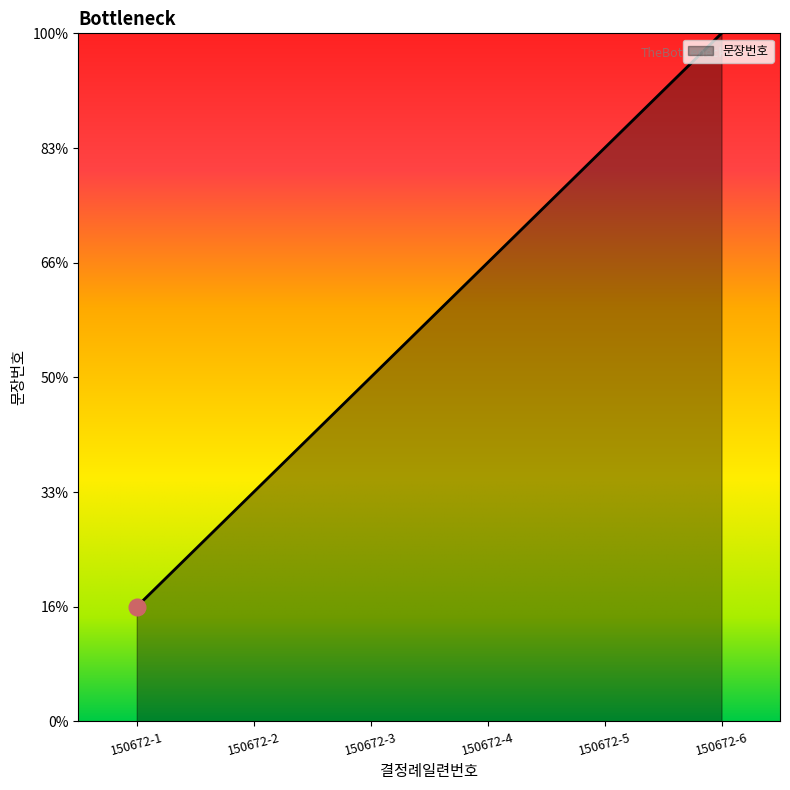

Does the chart display data point markers on the line(s)?

No